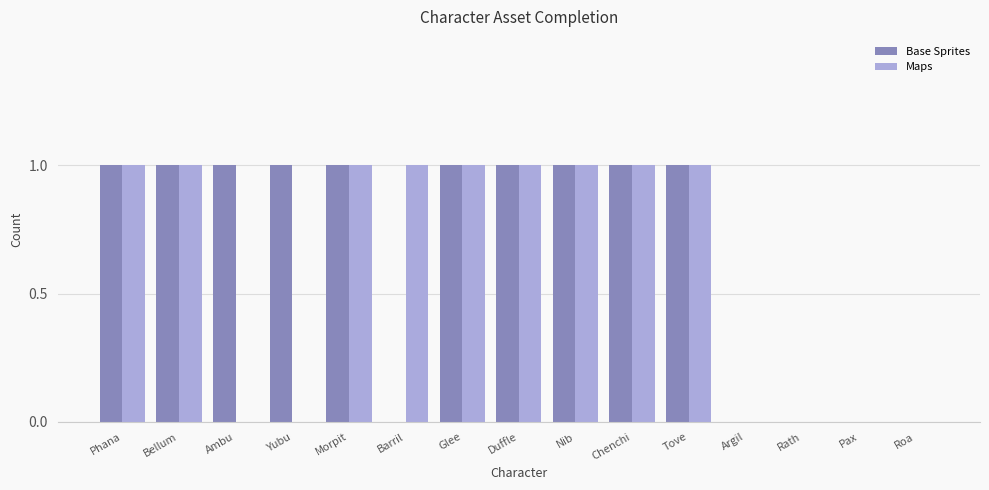

True or false: Base Sprites has a value of 1 at Duffle.

True